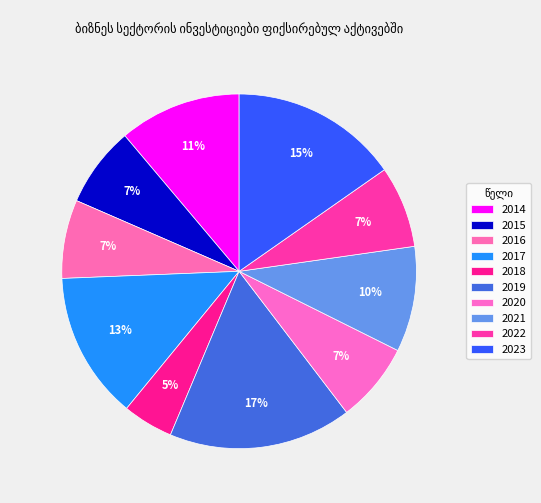

Count the number of slices in the pie.

10